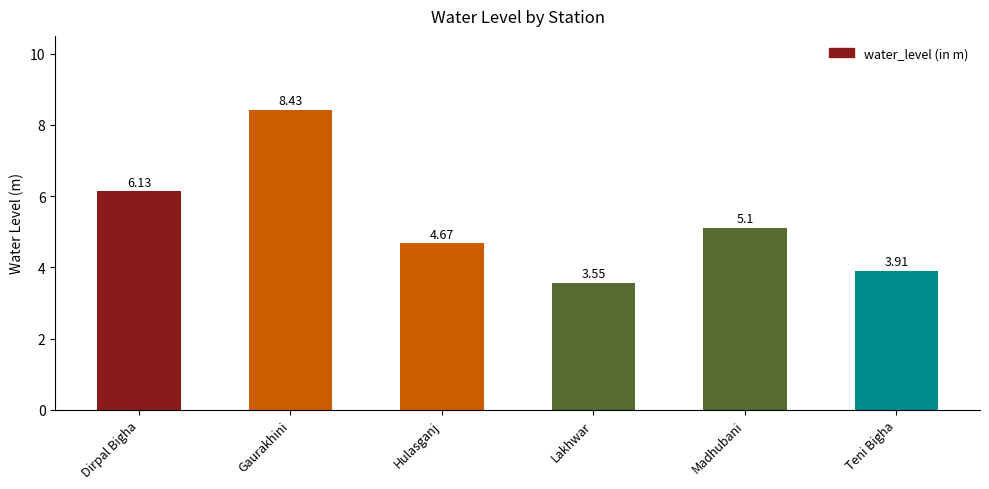

What is the difference between the maximum and minimum values?

4.9